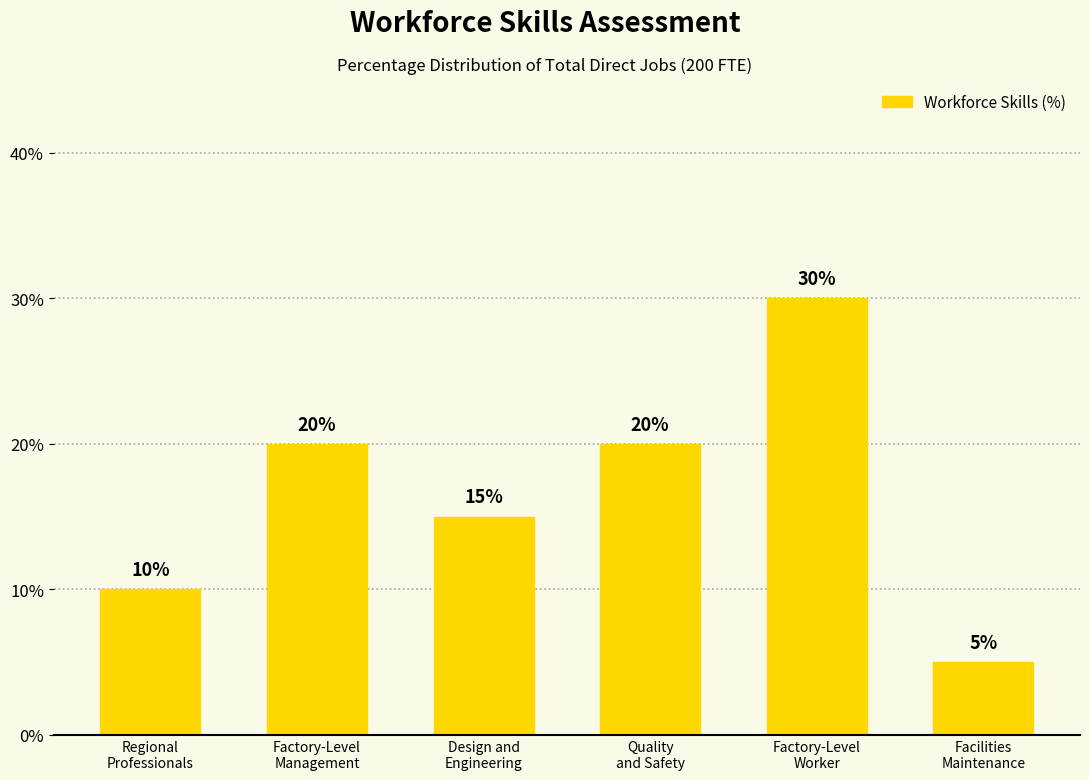

At which label is the value closest to 17?

Design and
Engineering